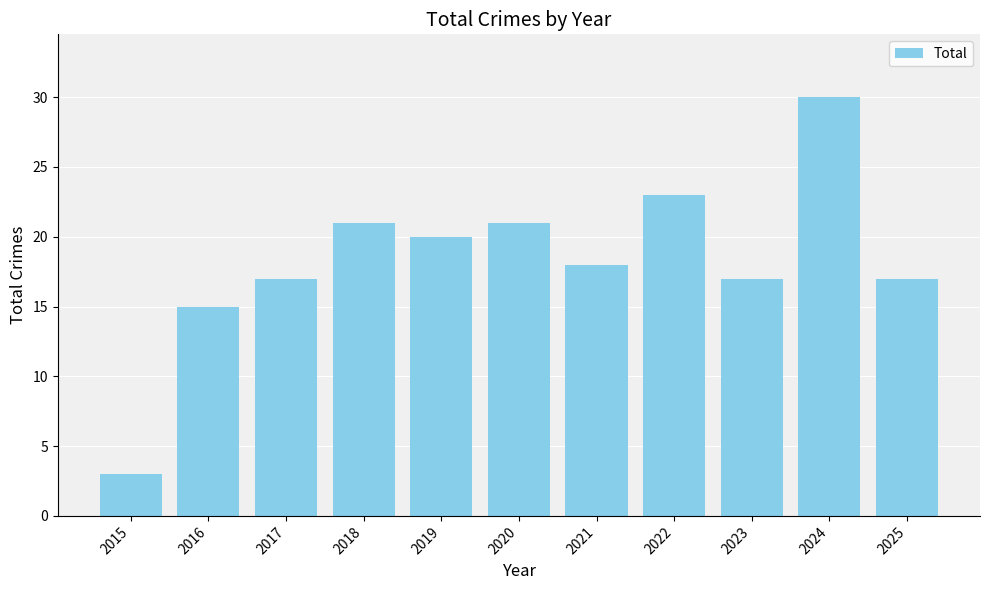

What is the difference between the second highest and minimum values?

20